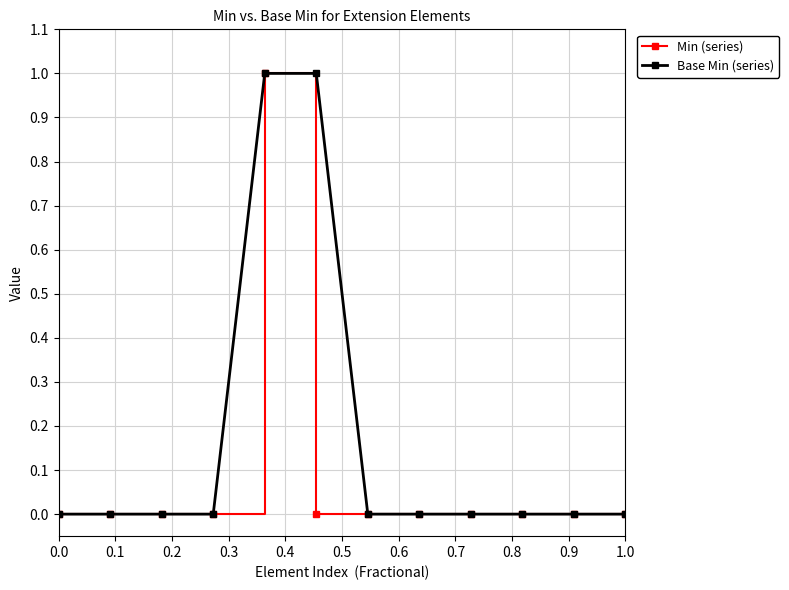

How many lines are shown in the chart?

2